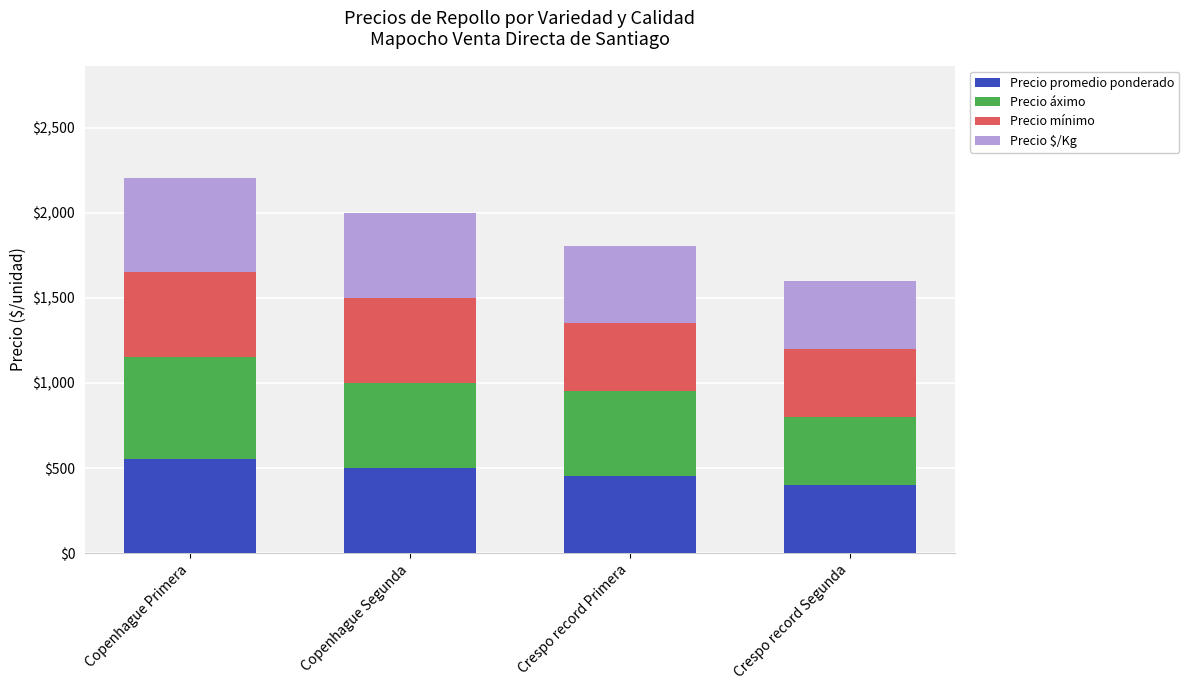

How many series are shown in this chart?

4